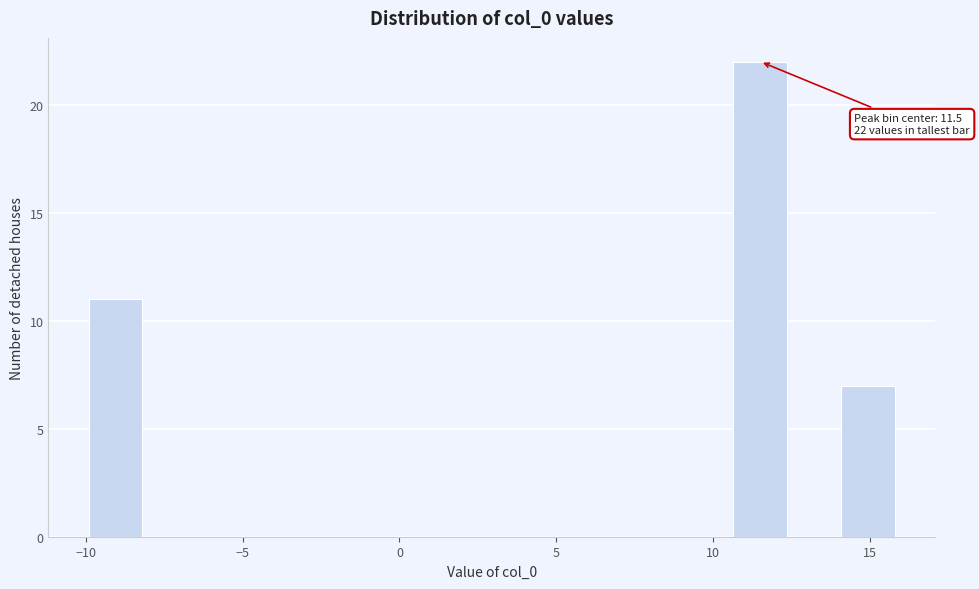

Read against the x-axis, roughly where is the centre of the tallest bar?

11.5